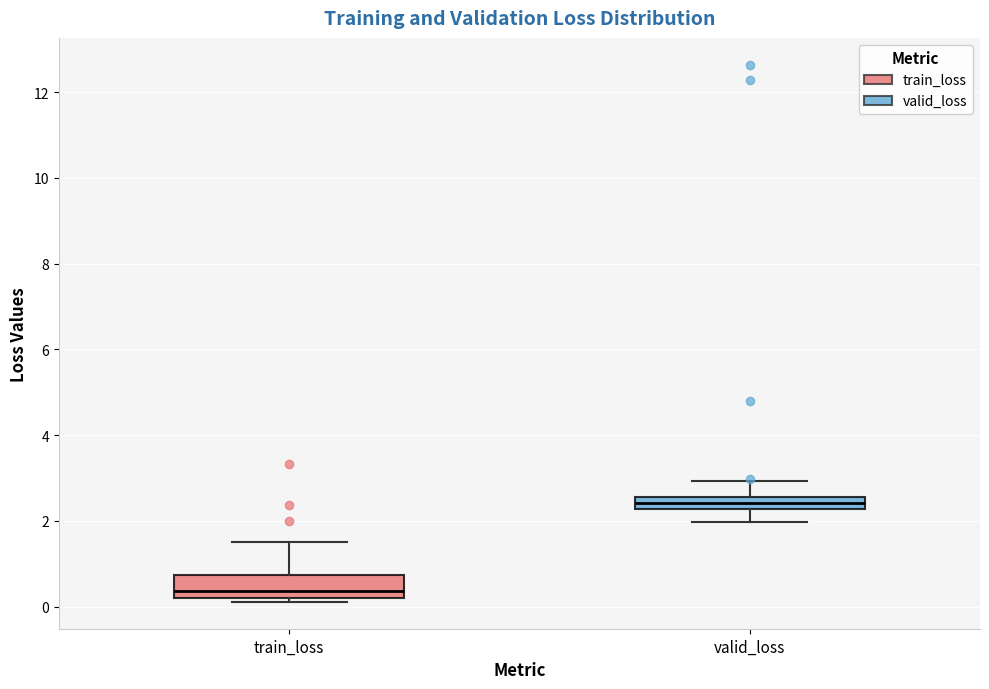

Where does the upper whisker of the box for train_loss end on the y-axis? The values are not printed on the chart, so give them approximately, as read against the axis.

1.6